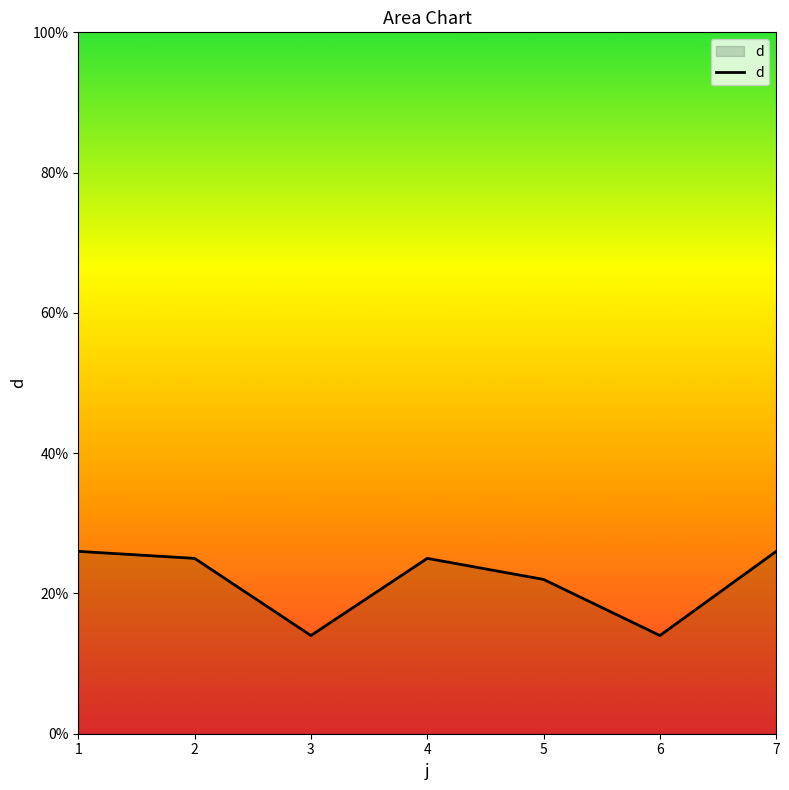

At which label is the value closest to 20?

5